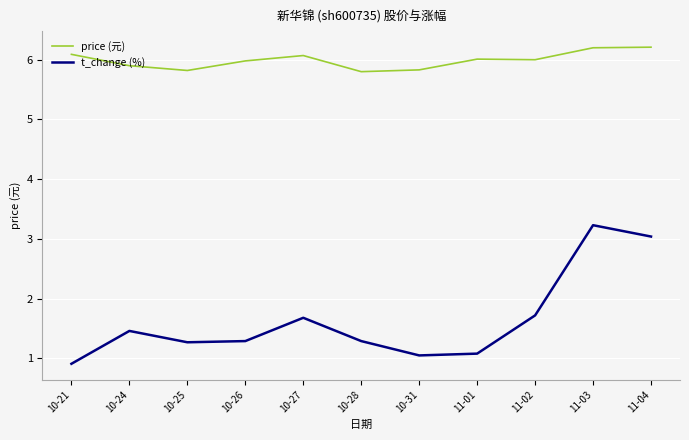

What position from the left is 10-28?

6